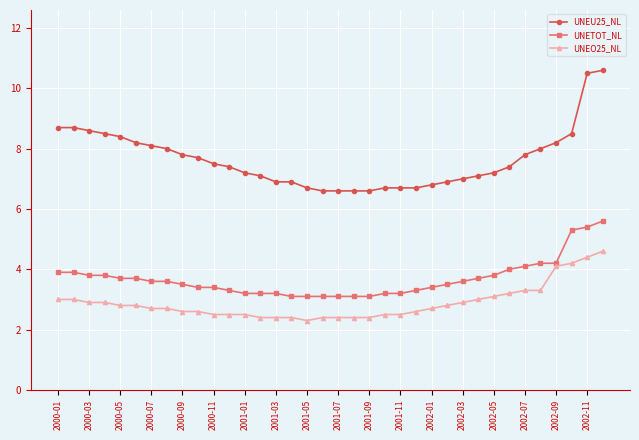

Which series has the largest total across all categories?

UNEU25_NL